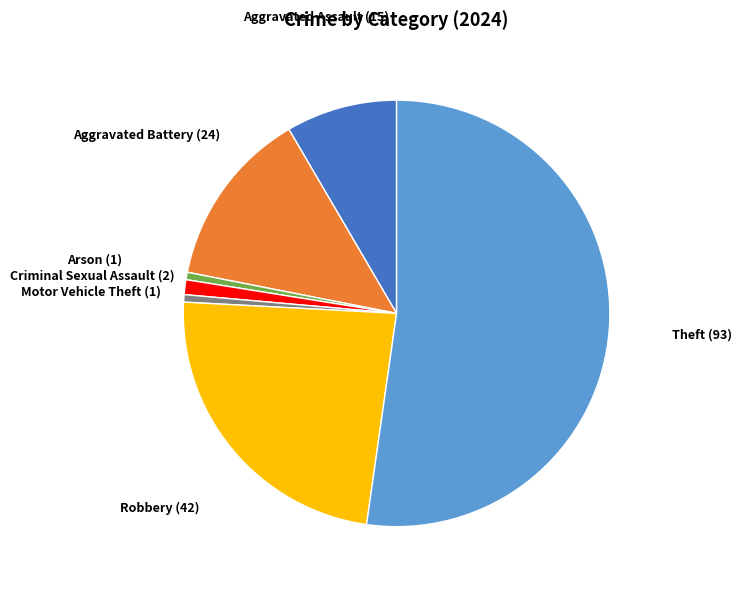

Is there a majority slice in this chart?

Yes